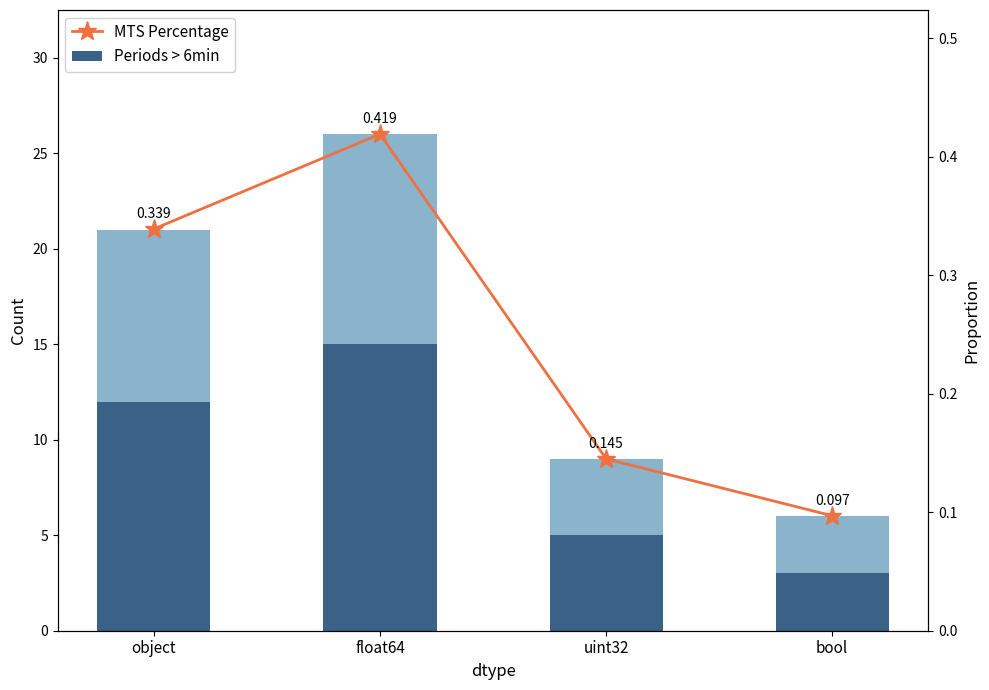

How many categories are shown in the chart?

4